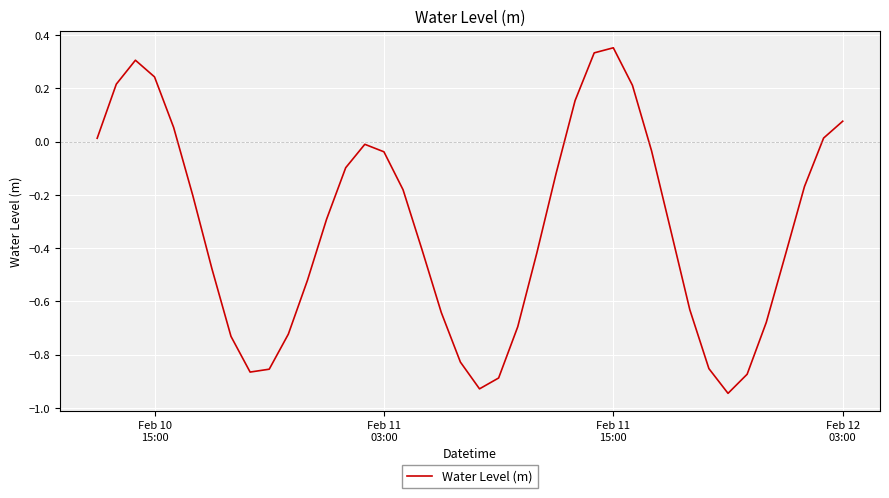

What is the difference between the second highest and second lowest values?

1.3